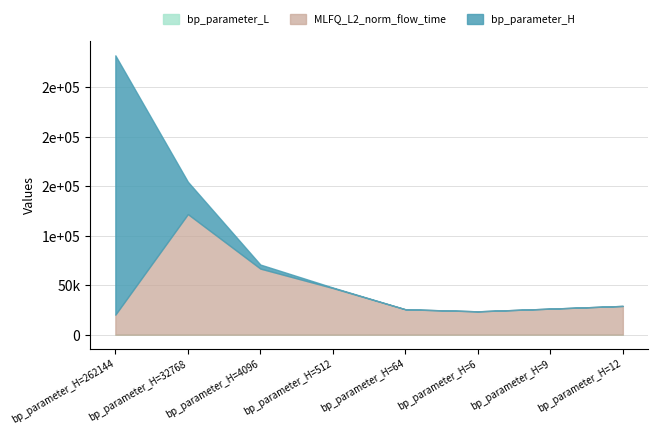

Rank the series by their maximum value, from lowest to highest.

bp_parameter_L, MLFQ_L2_norm_flow_time, bp_parameter_H